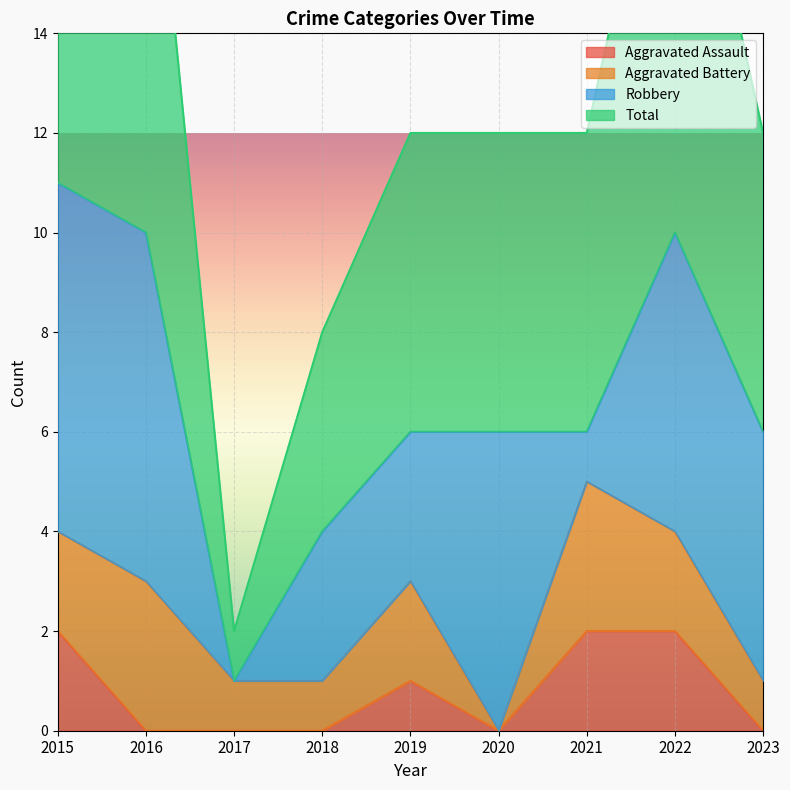

The Total series shows 1 at 2018. True or false?

False